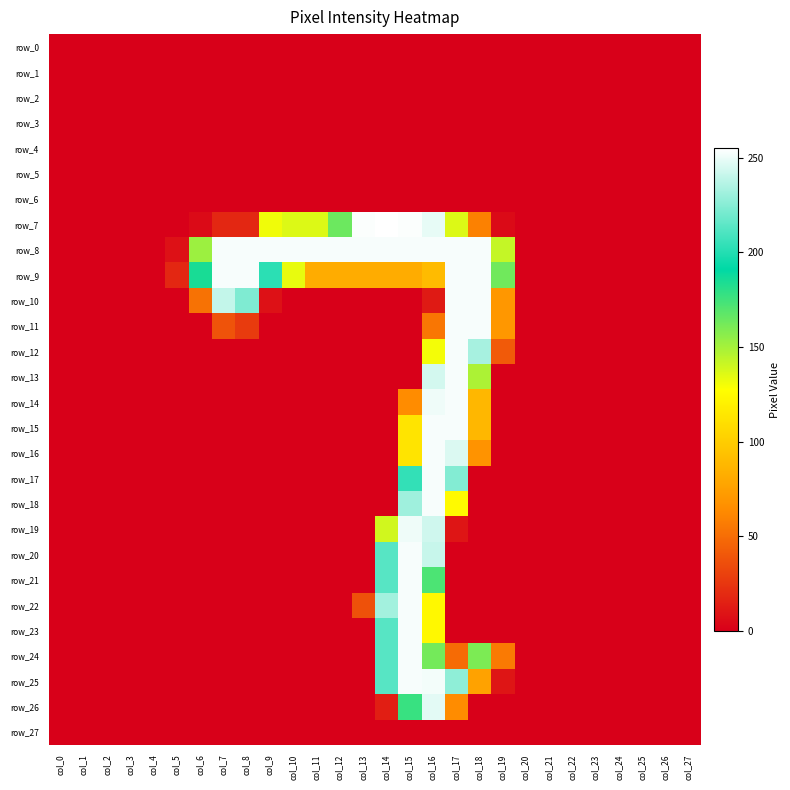

Rank the series by their maximum value, from highest to lowest.

row_7, row_8, row_9, row_10, row_11, row_12, row_13, row_14, row_15, row_16, row_17, row_18, row_20, row_21, row_22, row_23, row_24, row_25, row_19, row_26, row_0, row_1, row_2, row_3, row_4, row_5, row_6, row_27